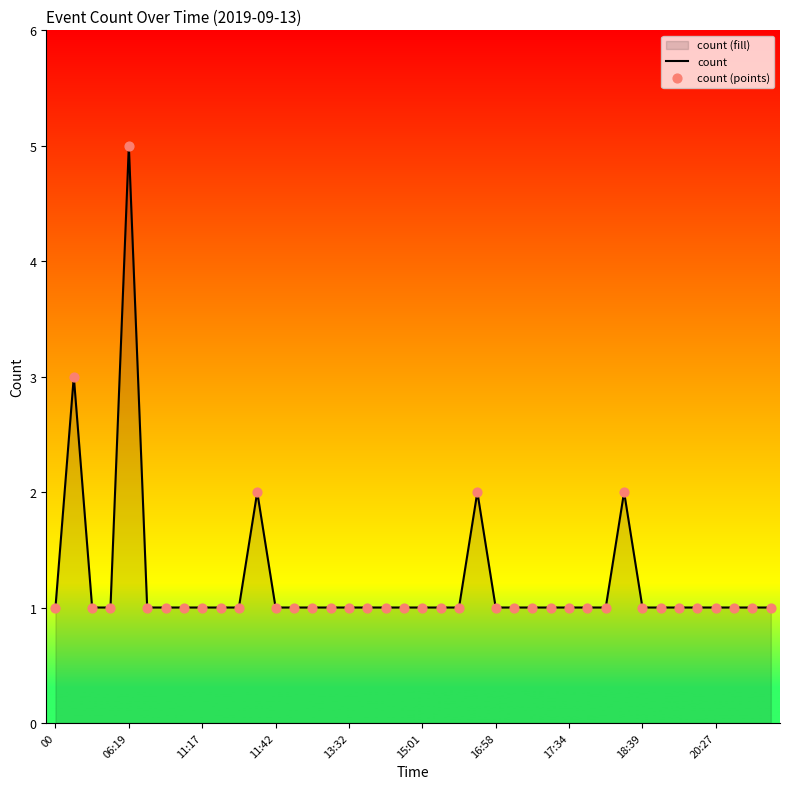

At how many categories does at least one series exceed 2?

2